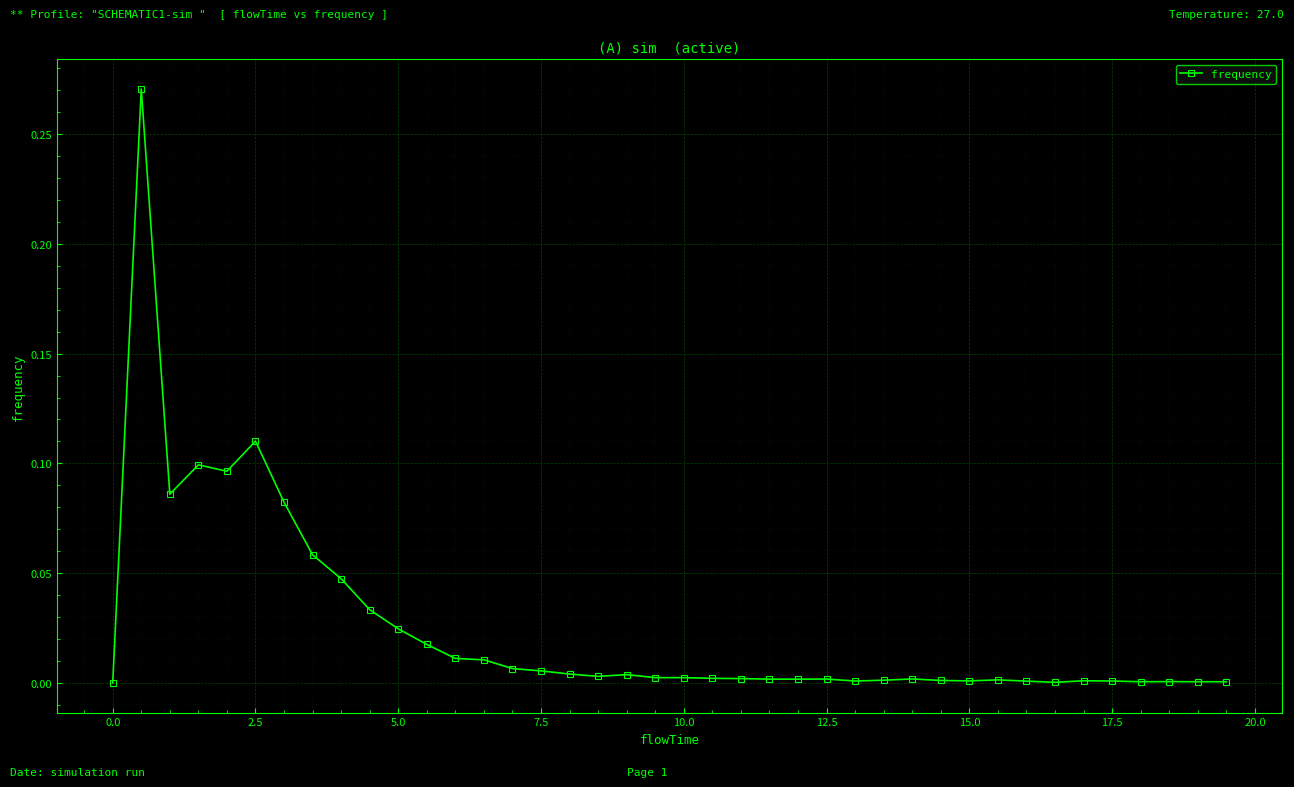

True or false: the data has more than 1 interior local peaks.

True